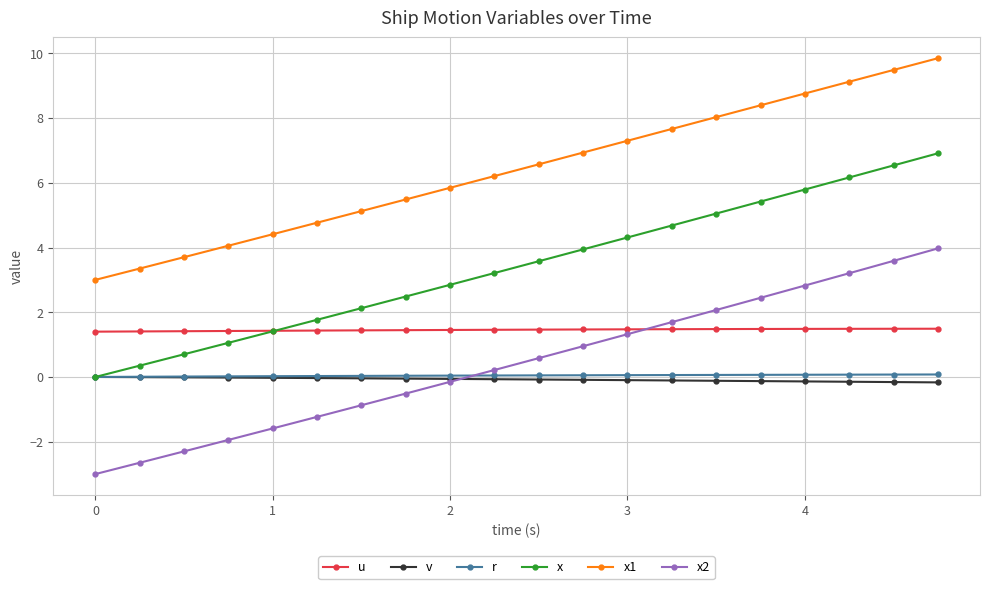

Which series has the largest range (max minus min)?

x2